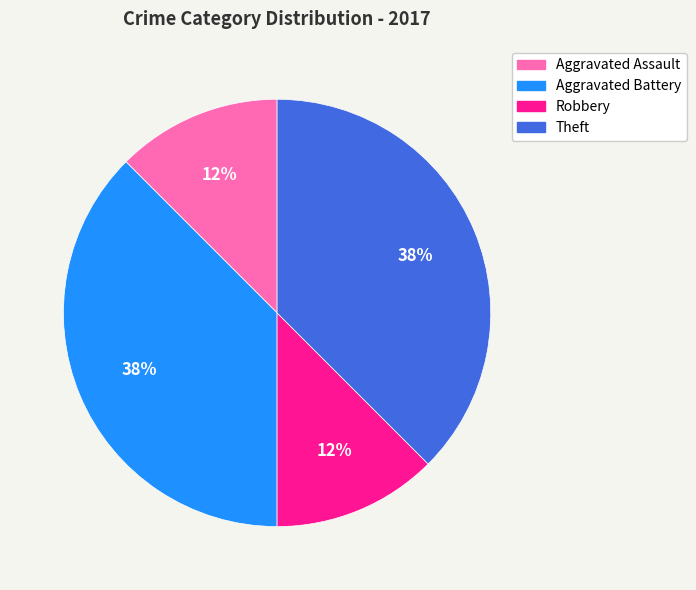

To the nearest percent, what is the combined percentage of Theft and Aggravated Assault?

50%